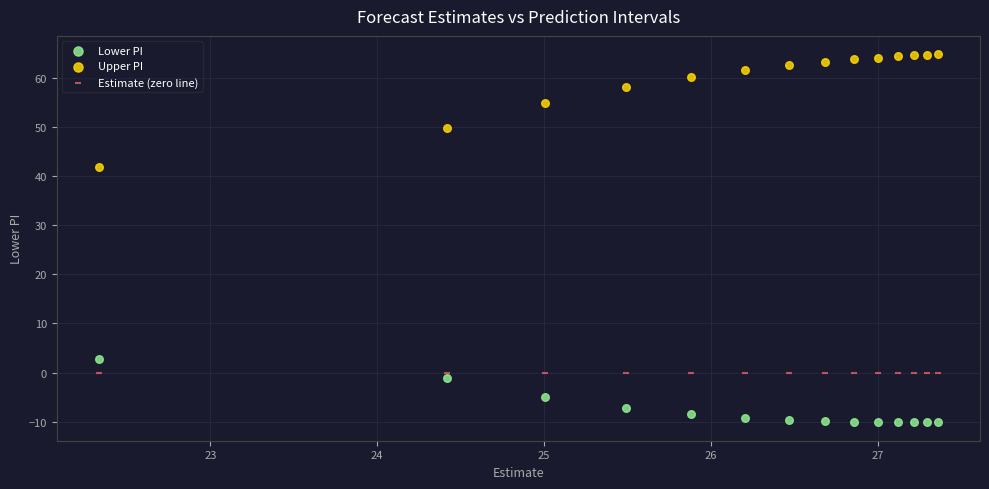

Which series reaches the minimum Y coordinate?

Lower PI